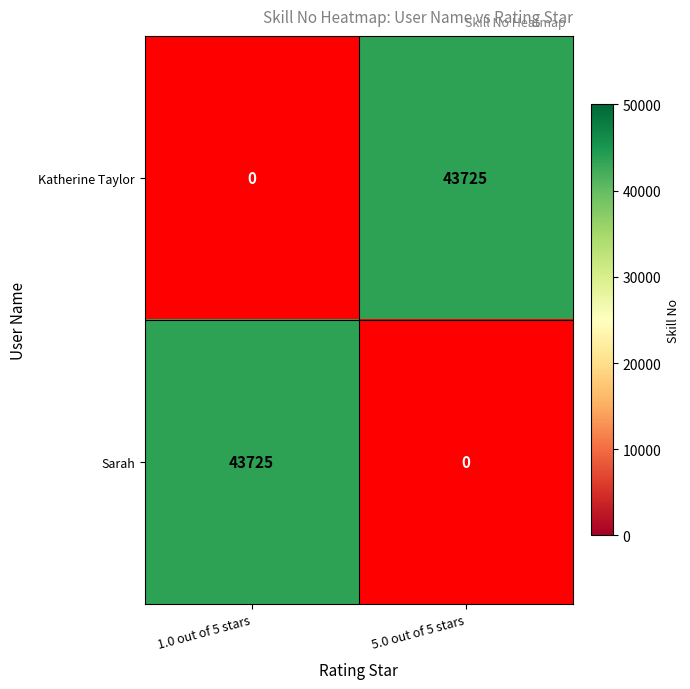

The Sarah series shows 43725 at 1.0 out of 5 stars. True or false?

True